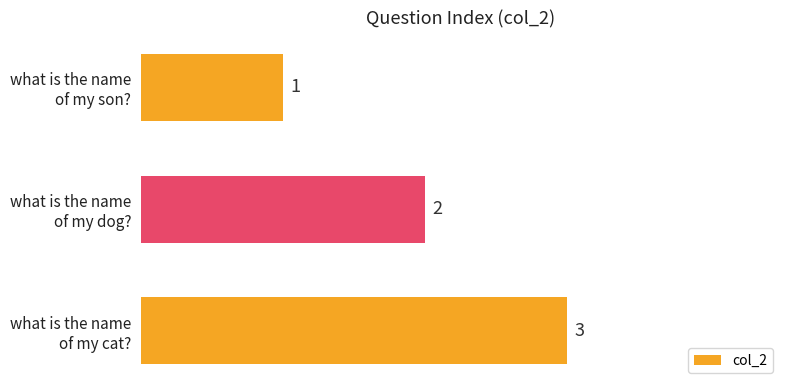

At which category does the chart reach its peak across all series?

what is the name
of my cat?